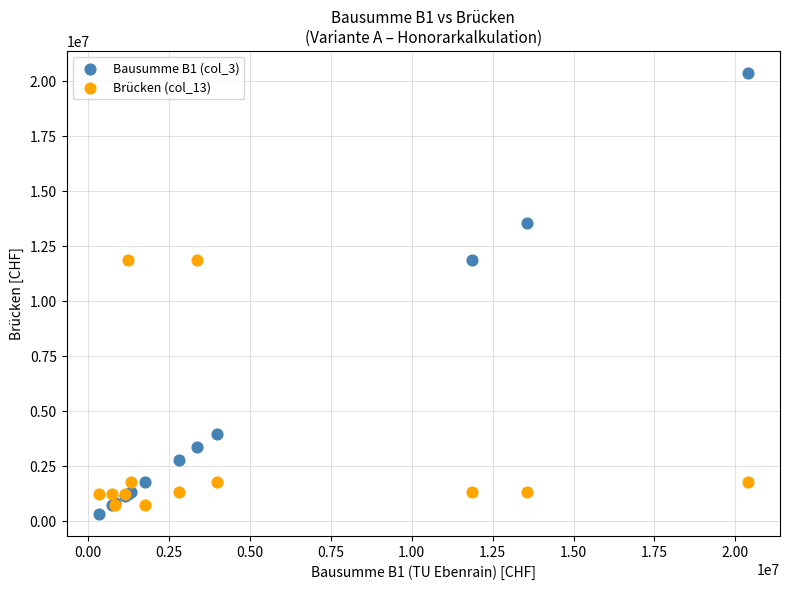

In the Brücken (col_13) series, what Y value is closest to 6311520?

1777680.0